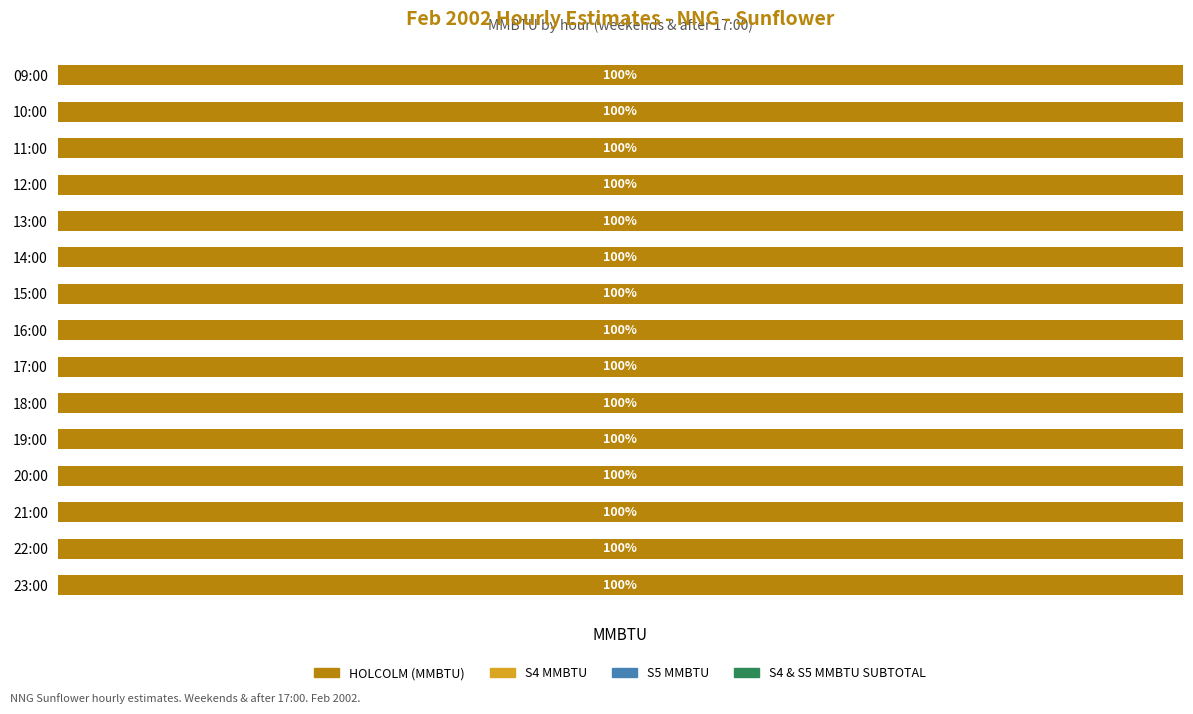

At 23:00, list the series in order from largest to smallest.

HOLCOLM (MMBTU), S4 MMBTU, S5 MMBTU, S4 & S5 MMBTU SUBTOTAL